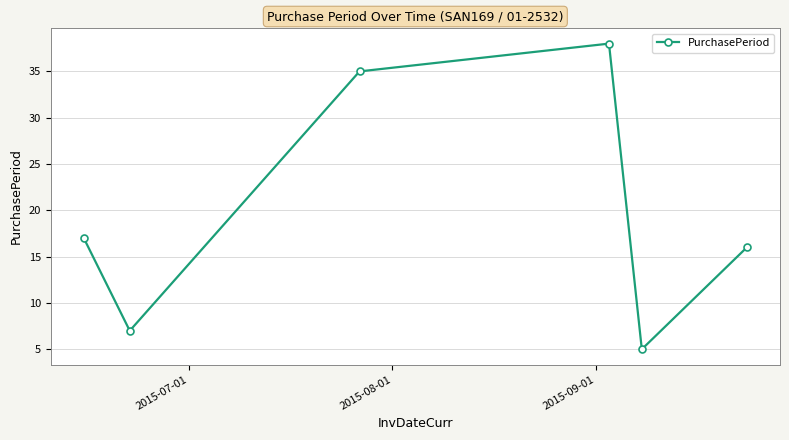

What is the difference between the maximum and minimum values?

33